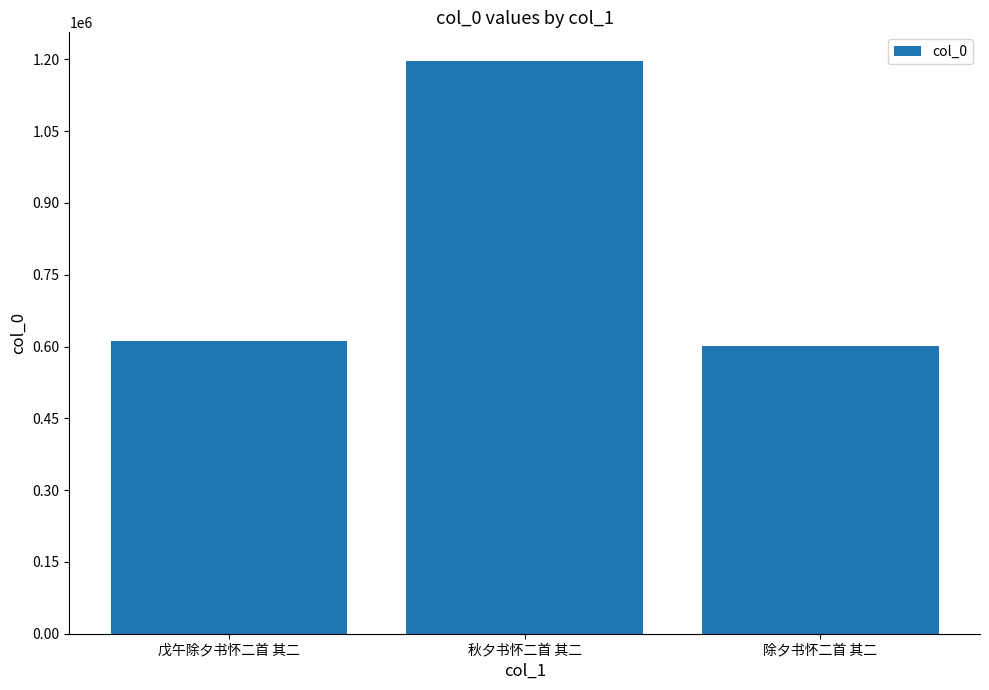

What is the label of the 2nd bar from the left?

秋夕书怀二首 其二